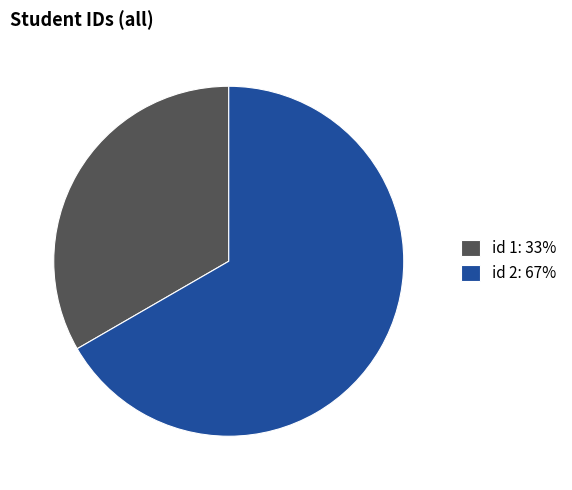

How many segments does this pie chart have?

2